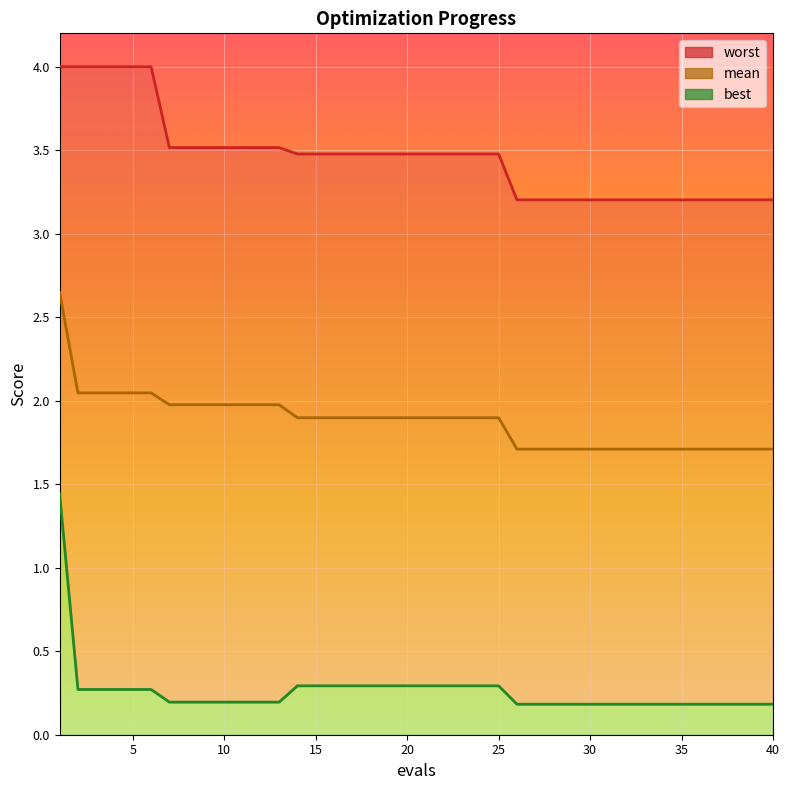

What value does the best series have at 15?

0.3